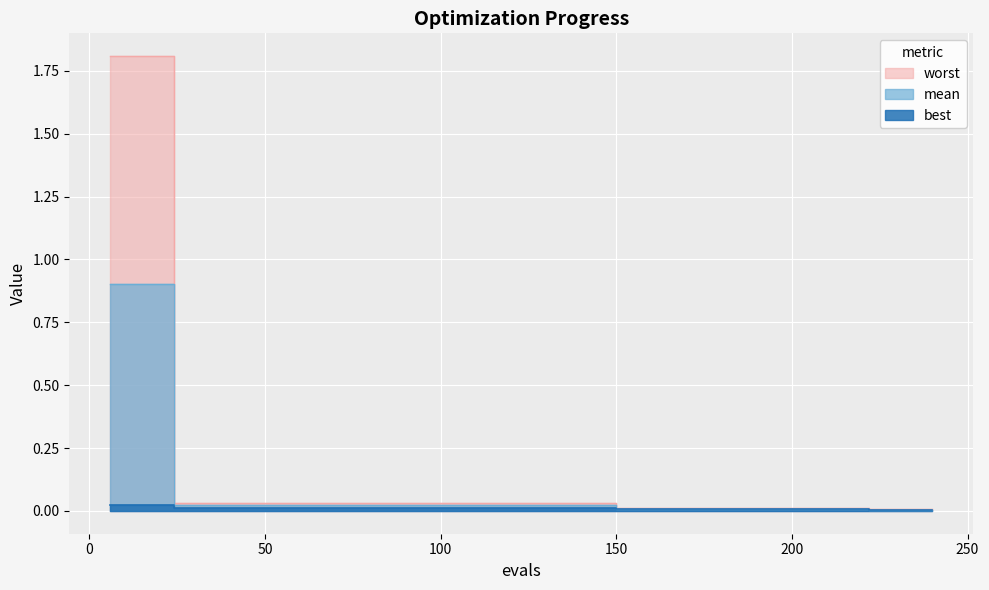

At which category is the sum across all series the highest?

6